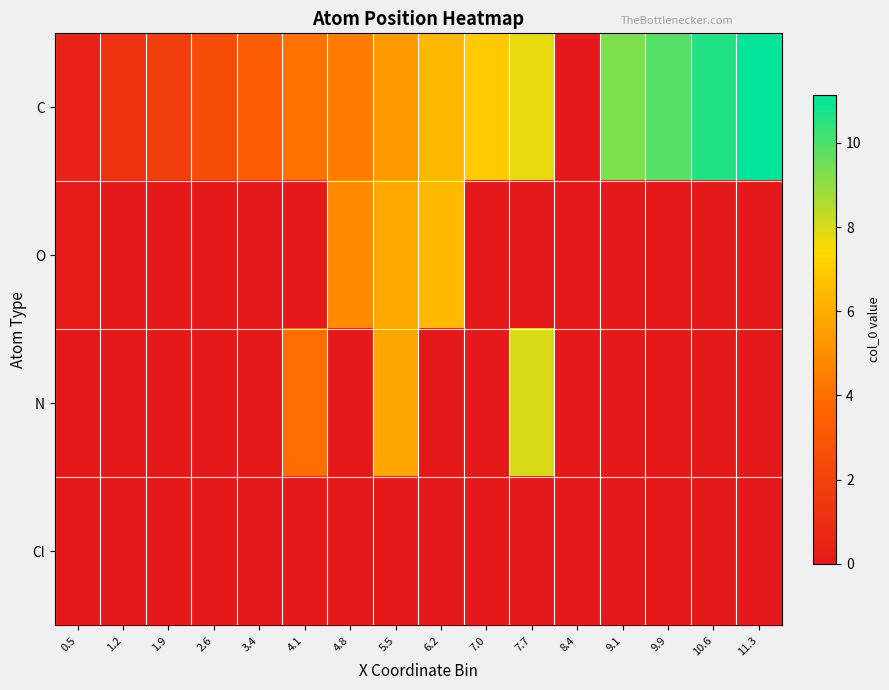

Reading right to left, extract all data points from this chart.

C: 11.3=11.1	10.6=10.6	9.9=9.9	9.1=9.3	8.4=0.0	7.7=7.8	7.0=7.0	6.2=6.4	5.5=5.4	4.8=4.5	4.1=4.1	3.4=3.3	2.6=2.5	1.9=1.8	1.2=1.3	0.5=0.5
O: 11.3=0.0	10.6=0.0	9.9=0.0	9.1=0.0	8.4=0.0	7.7=0.0	7.0=0.0	6.2=6.4	5.5=5.8	4.8=4.9	4.1=0.0	3.4=0.0	2.6=0.0	1.9=0.0	1.2=0.0	0.5=0.1
N: 11.3=0.0	10.6=0.0	9.9=0.0	9.1=0.0	8.4=0.0	7.7=8.0	7.0=0.0	6.2=0.0	5.5=5.8	4.8=0.0	4.1=3.9	3.4=0.0	2.6=0.0	1.9=0.0	1.2=0.0	0.5=0.0
Cl: 11.3=0.0	10.6=0.0	9.9=0.0	9.1=0.0	8.4=0.0	7.7=0.0	7.0=0.0	6.2=0.0	5.5=0.0	4.8=0.0	4.1=0.0	3.4=0.0	2.6=0.0	1.9=0.0	1.2=0.0	0.5=0.0